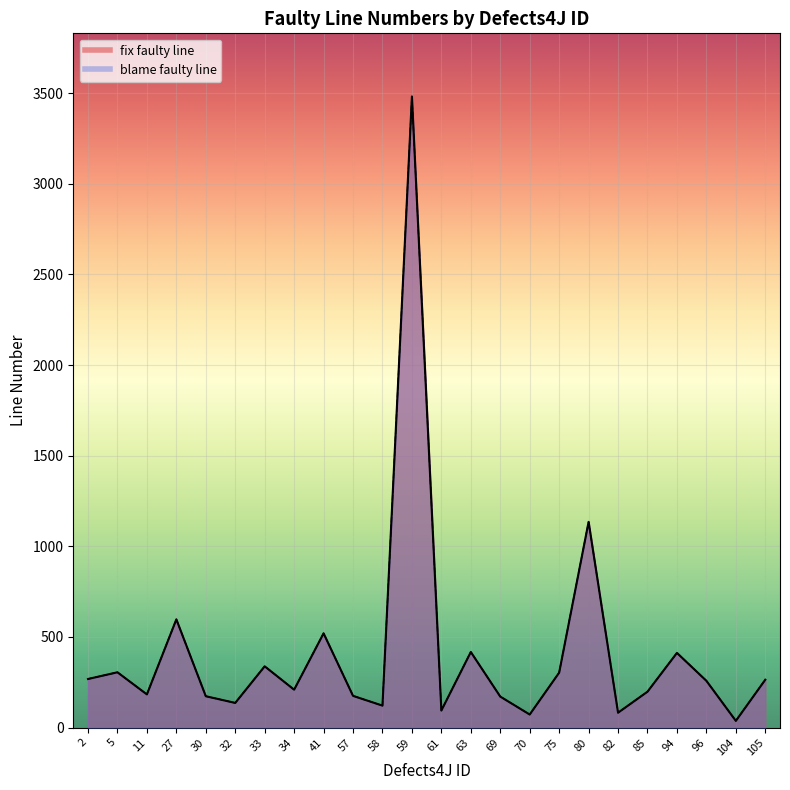

What is the sum of all blame faulty line values?

9950